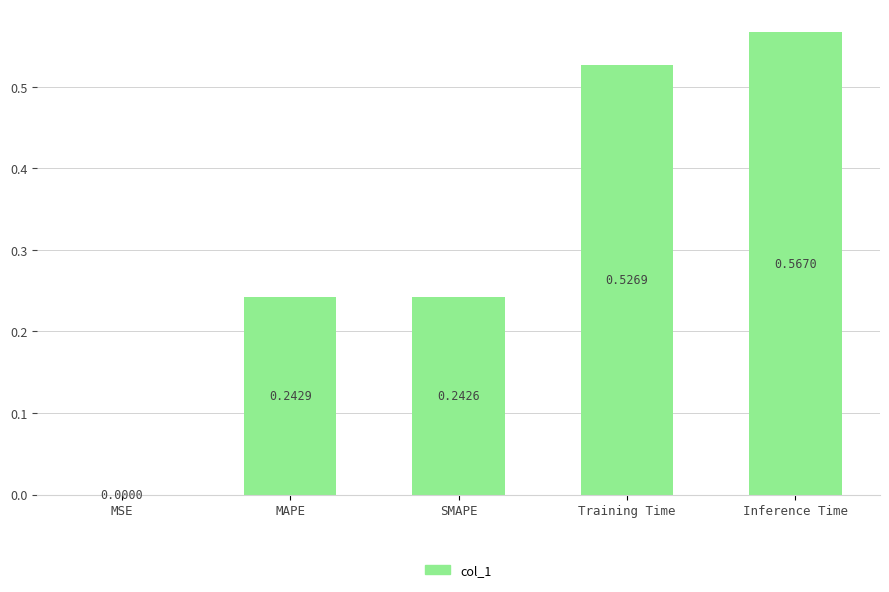

What is the change in value from MSE to Inference Time?

+0.6